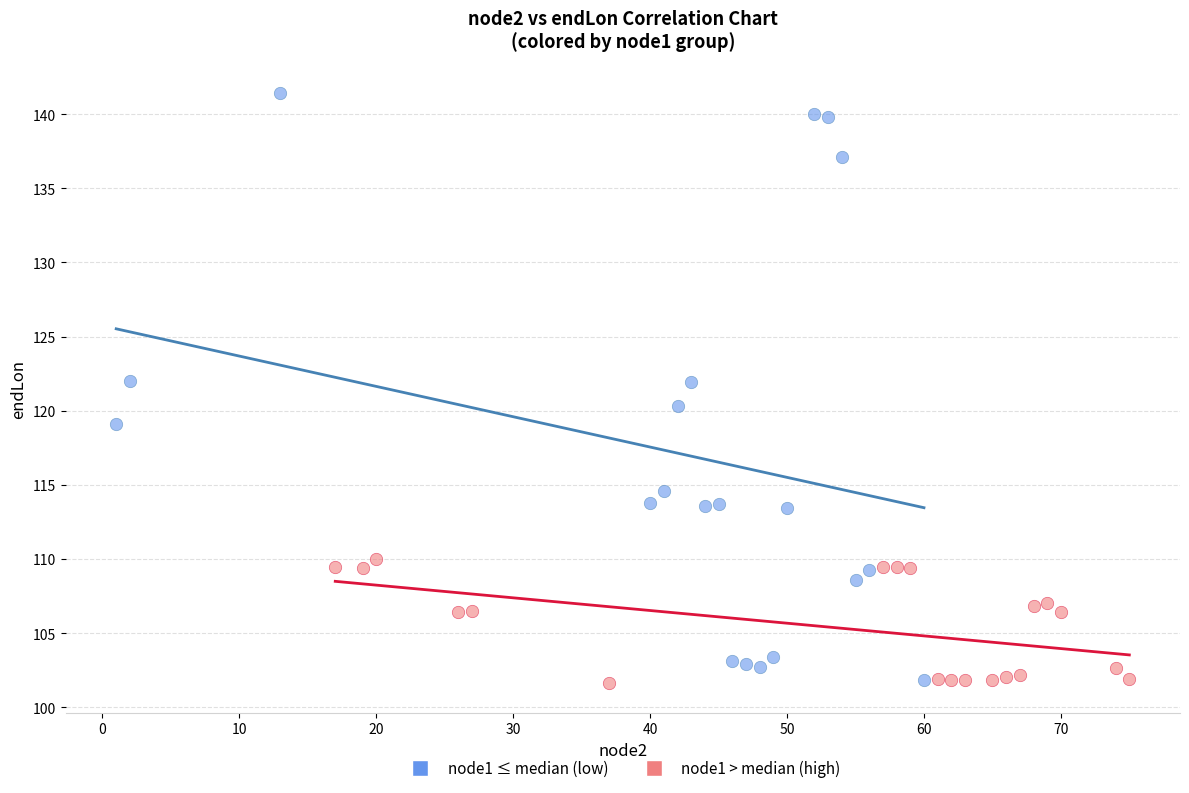

Which series contains the highest Y value?

node1 ≤ median (low)